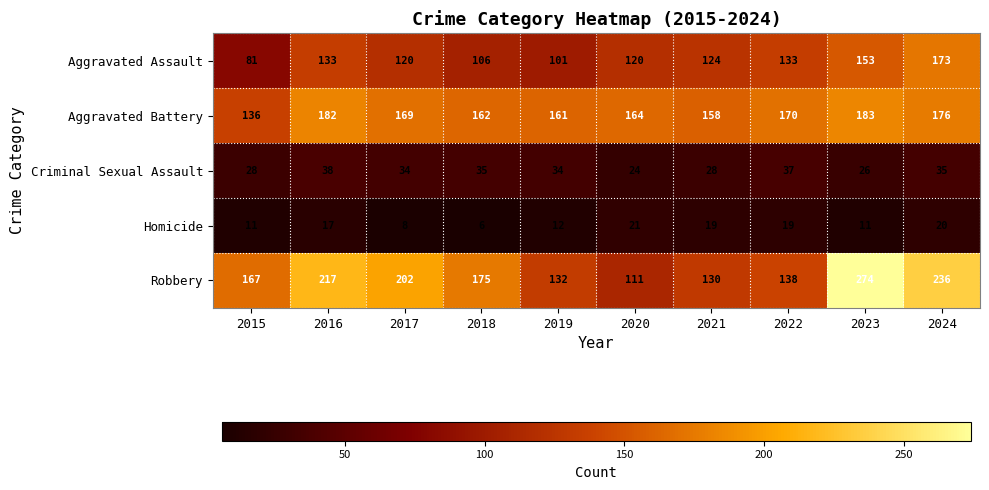

The value of Aggravated Assault at 2023 is 153. True or false?

True